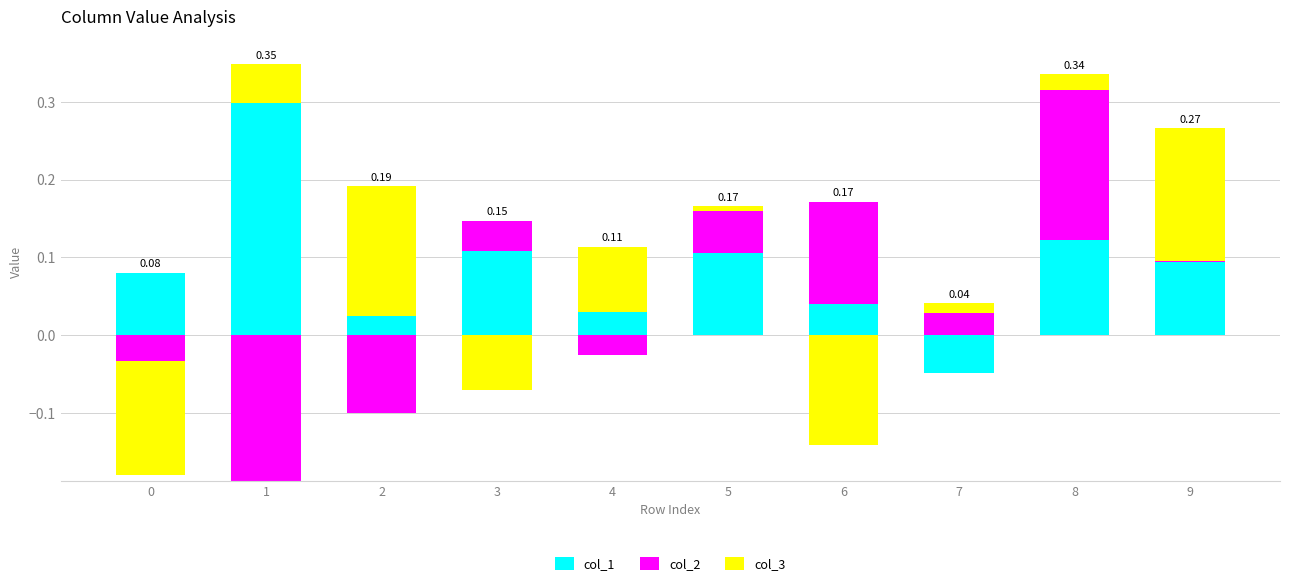

What is the difference between the maximum and minimum values in the col_3 series?

0.2